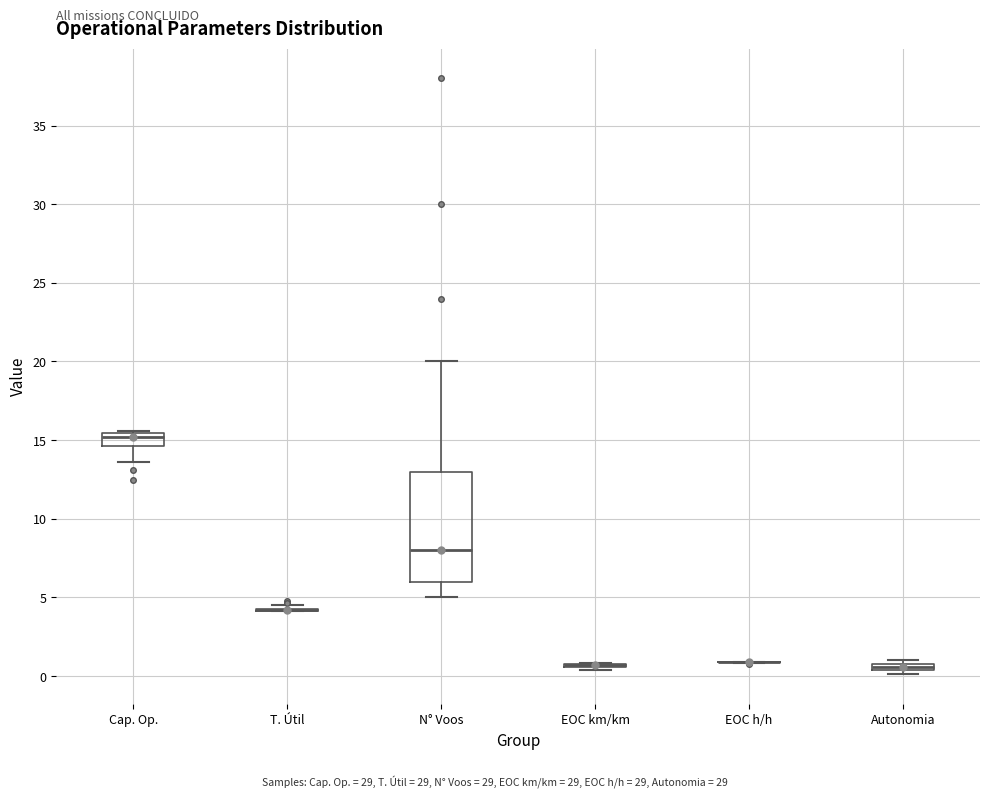

Which box is the tallest, from its lower edge to its upper edge?

N° Voos